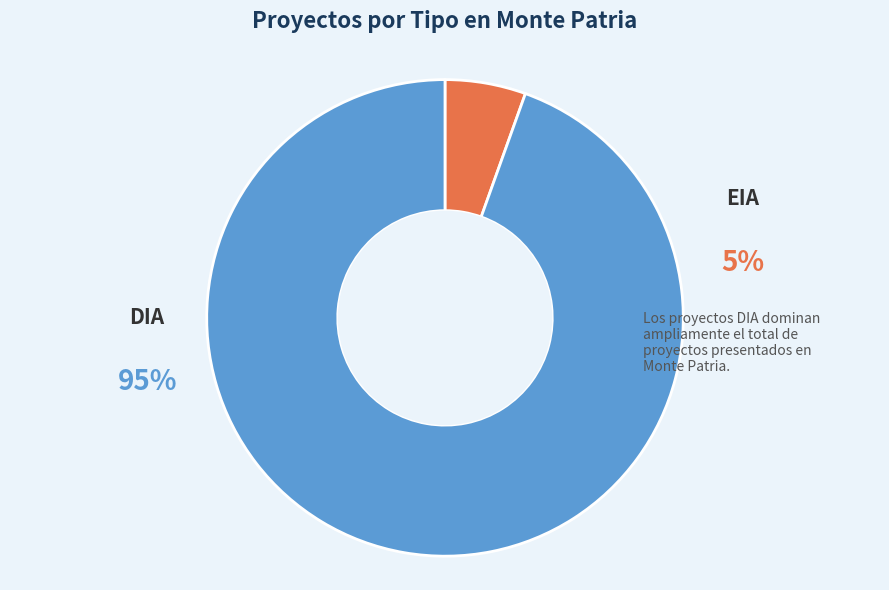

Does DIA represent more than half of the total?

Yes